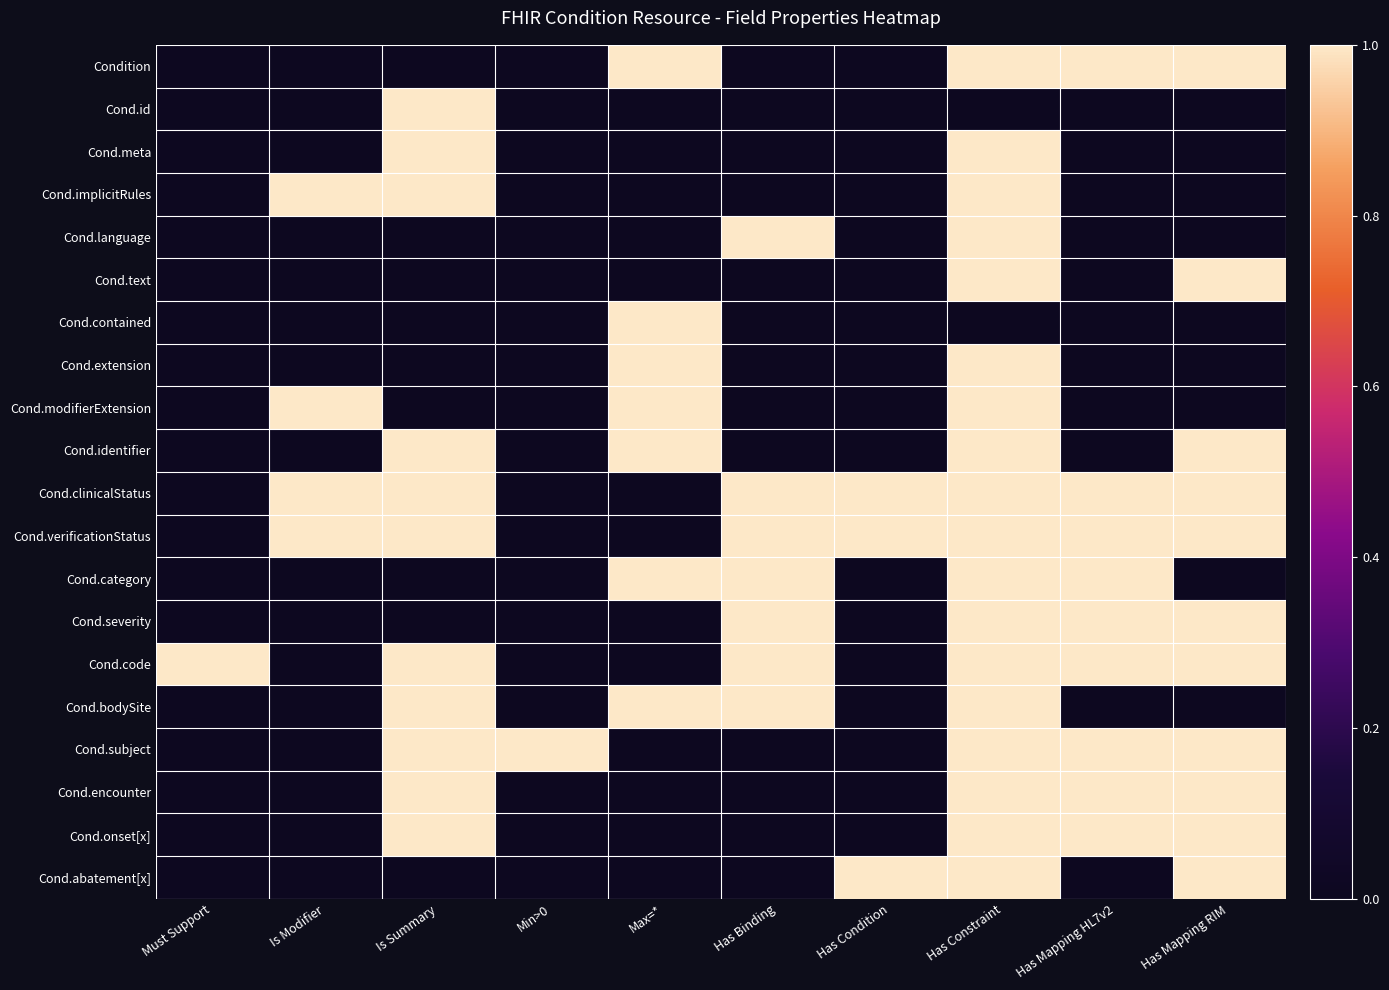

How many distinct data groups are displayed?

20